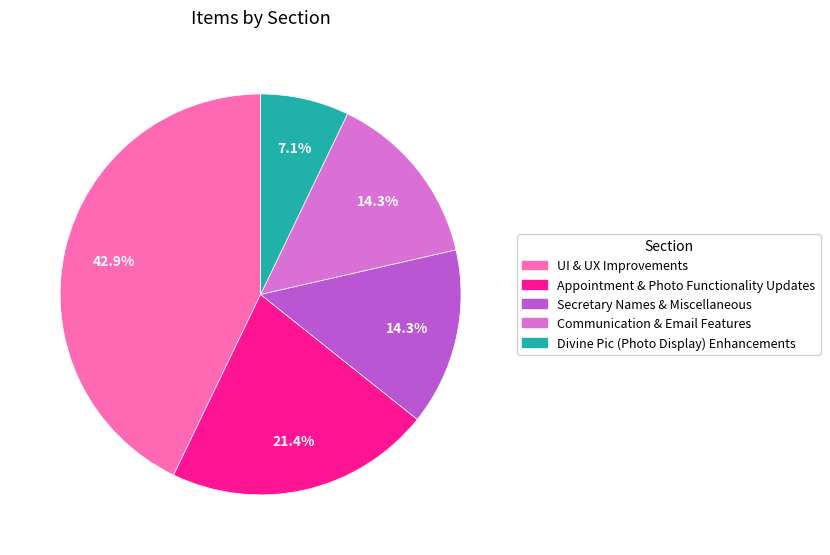

To the nearest percent, what is the average slice percentage?

20%